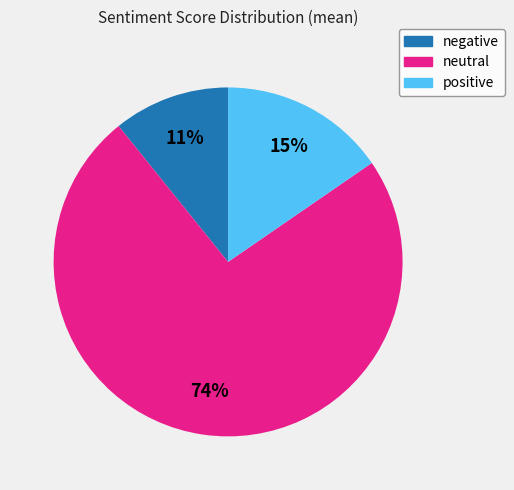

Is the sum of negative and neutral greater than half?

Yes